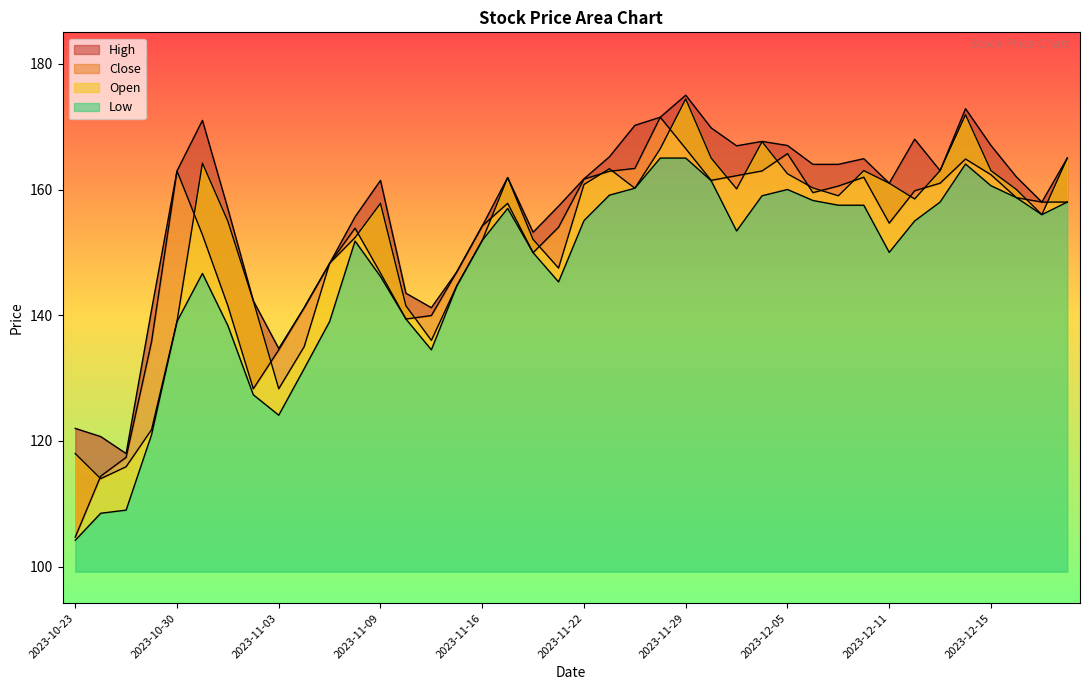

True or false: Low and High intersect in this chart.

False